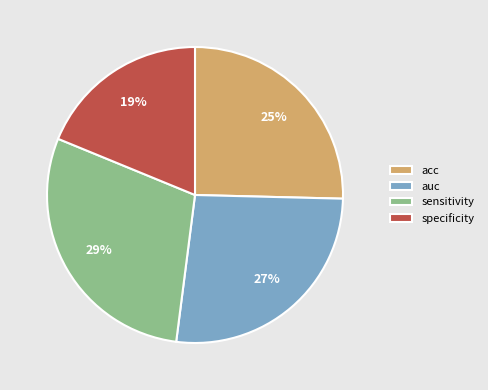

Is the sum of auc and specificity greater than half?

No